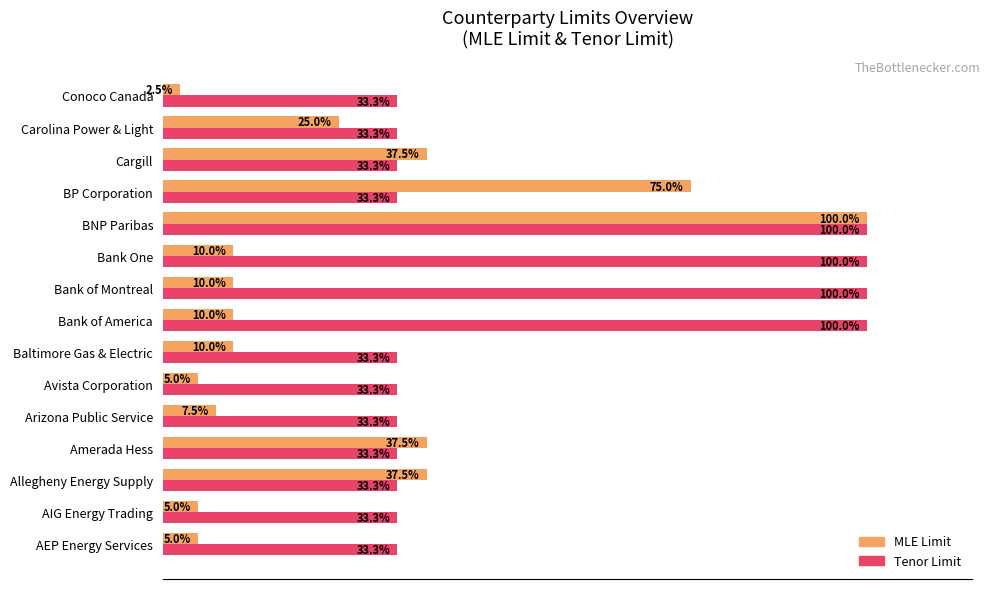

Between Amerada Hess and Conoco Canada, which series saw the biggest shift?

MLE Limit